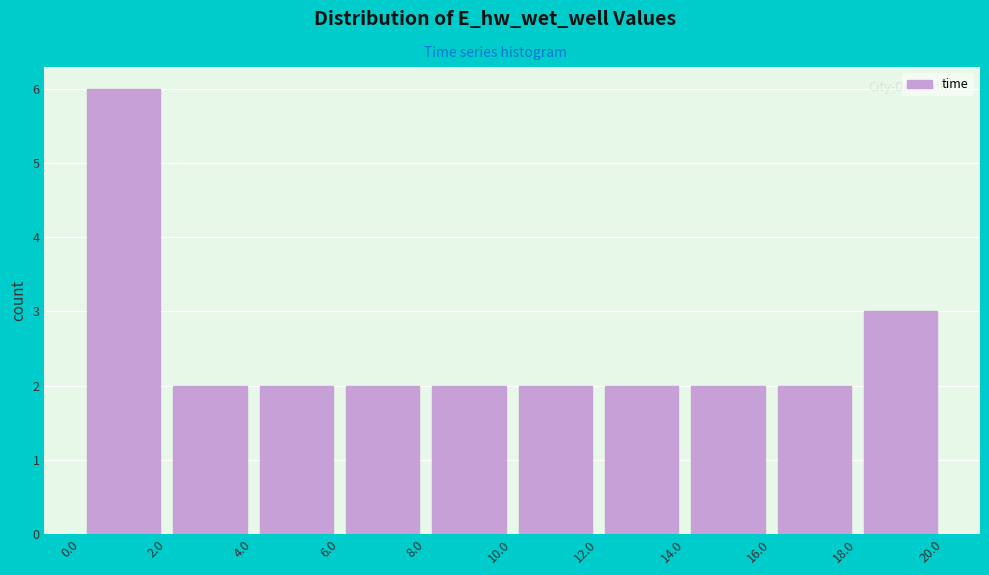

What is the height of the bar covering 0.0 to 2.0 on the x-axis? The values are not printed on the chart, so give them approximately, as read against the axis.

6